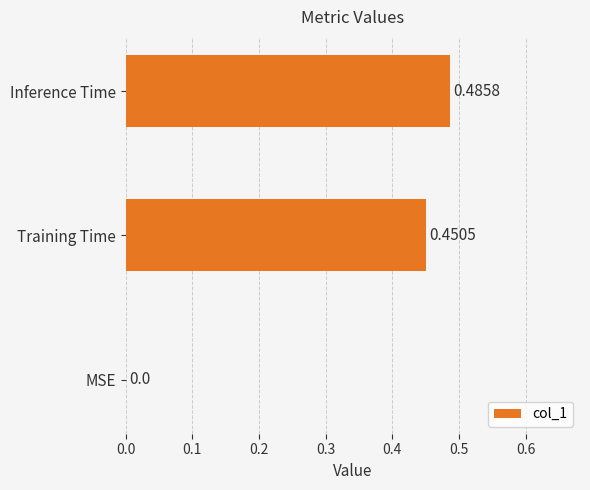

Where is the data nearest to the value 0?

MSE